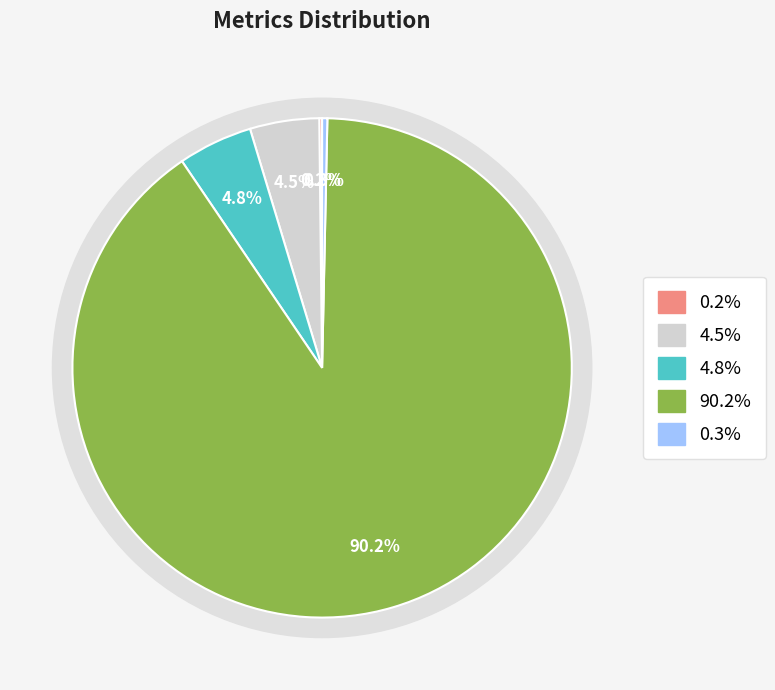

What portion of the pie excludes SMAPE?

95.2%